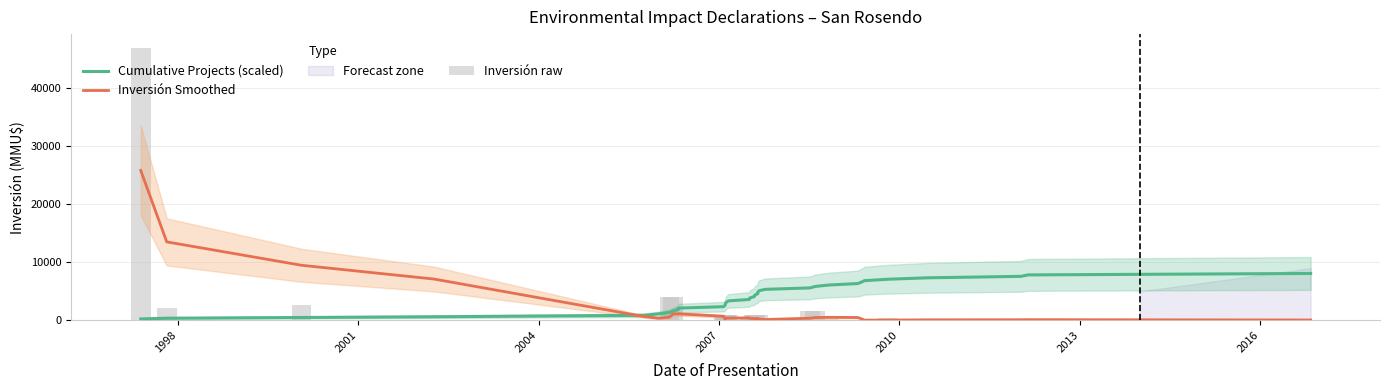

What is the difference between the second highest and second lowest values in the Inversión Smoothed series?

13477.9